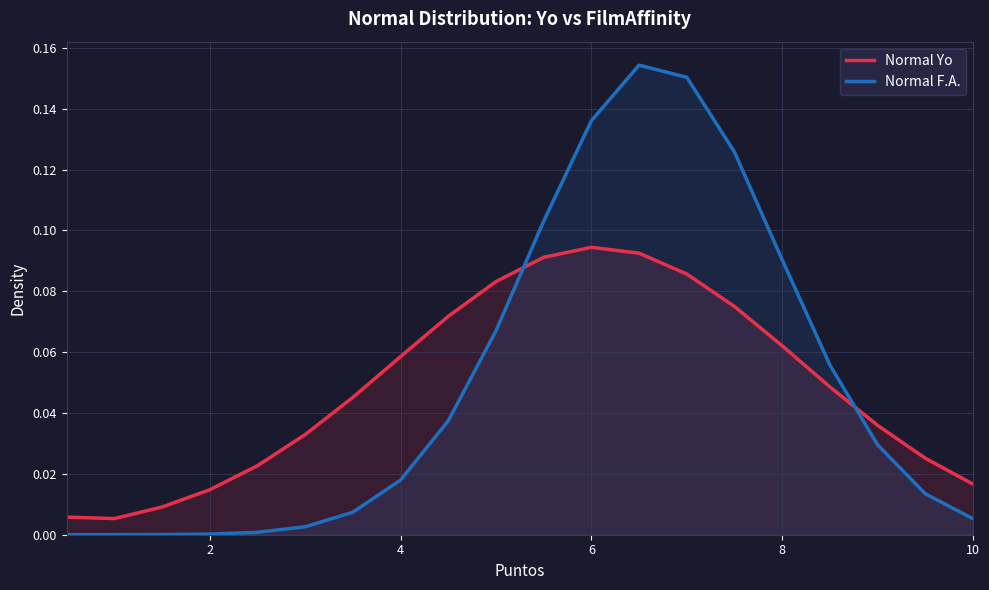

Which series has the largest range (max minus min)?

Normal F.A.